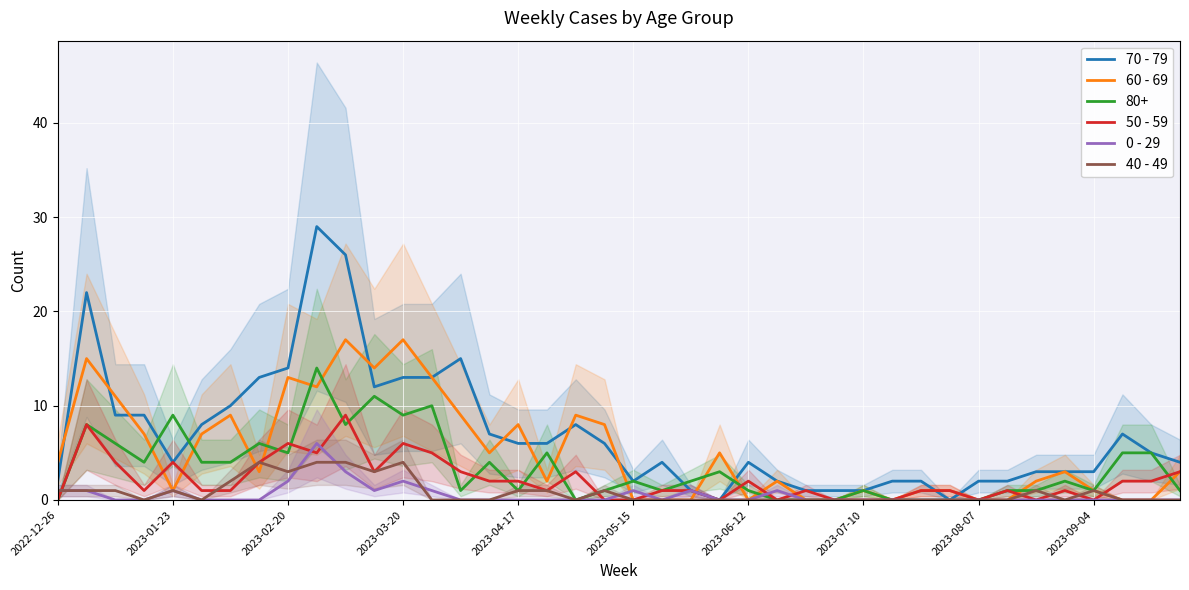

Count the 0 - 29 values in the range 0 to 1.

36